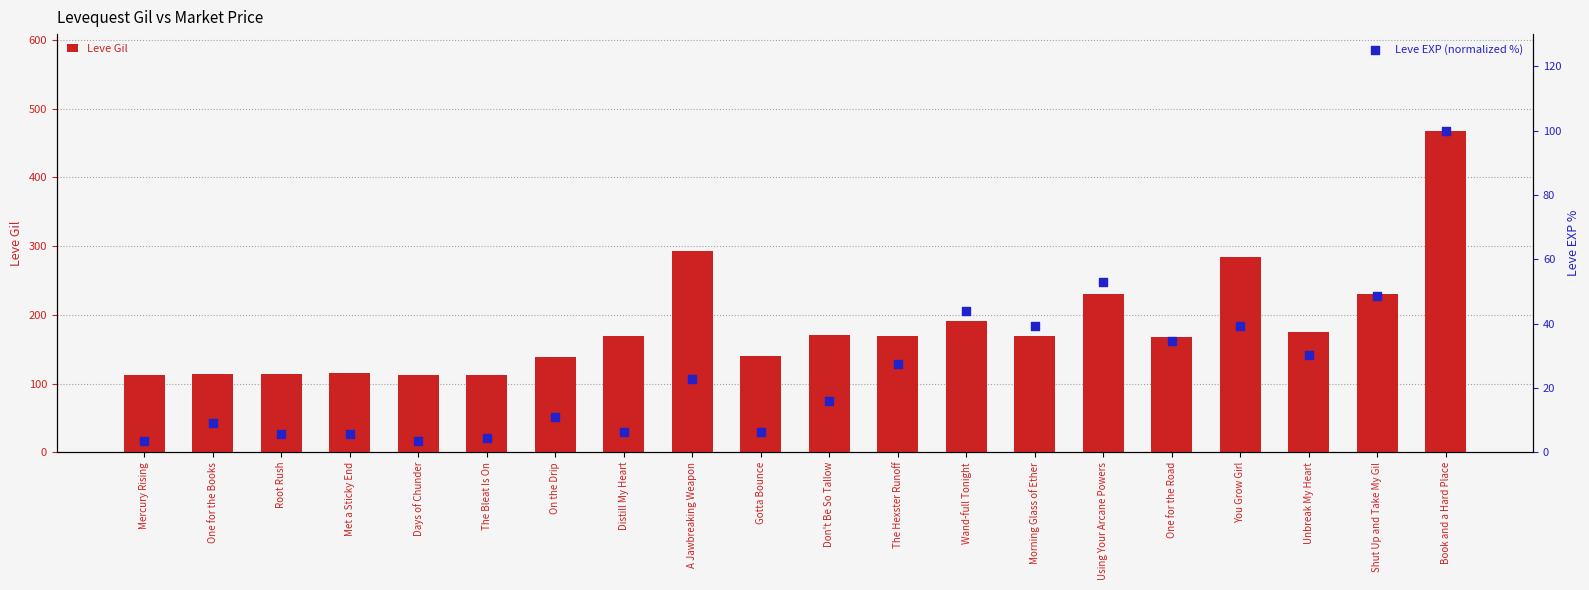

What is the total value across all series at Using Your Arcane Powers?

282.8